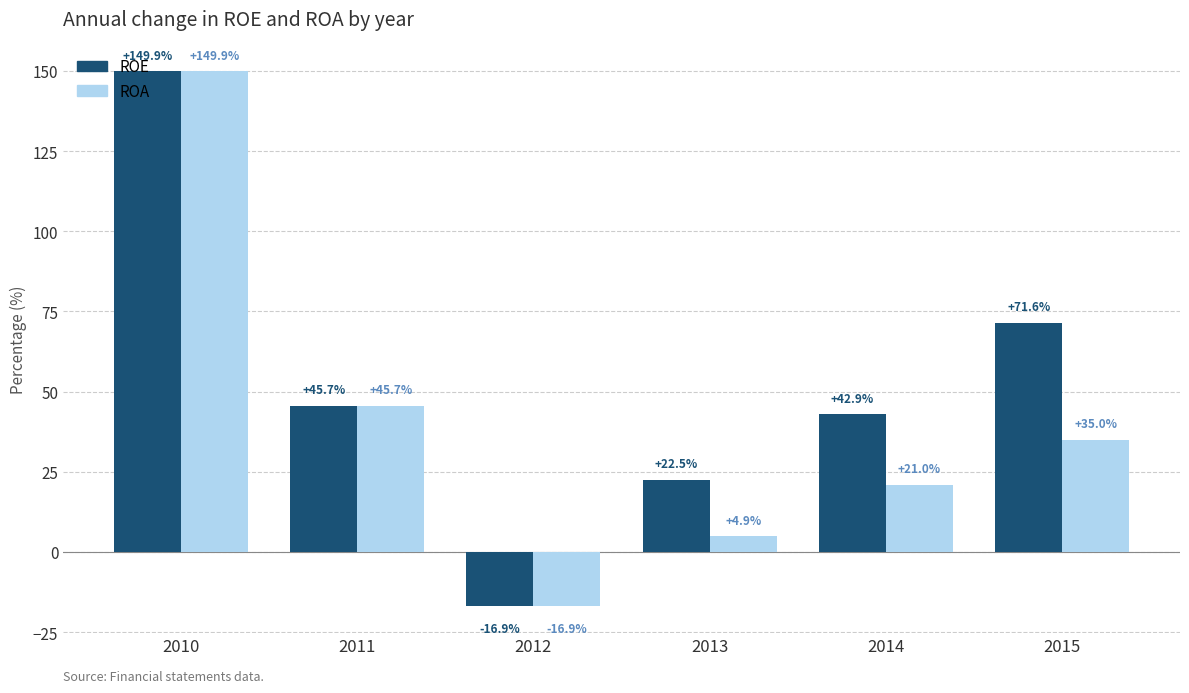

True or false: ROE has a value of 213.1 at 2010.

False